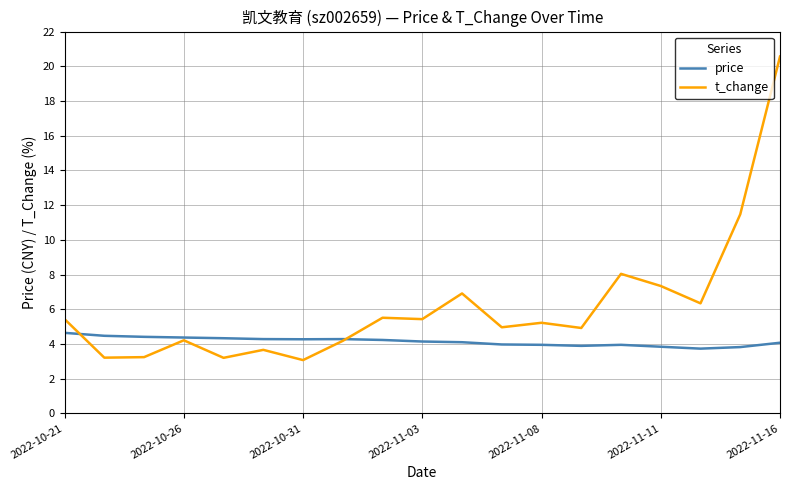

Rank the series by their maximum value, from lowest to highest.

price, t_change